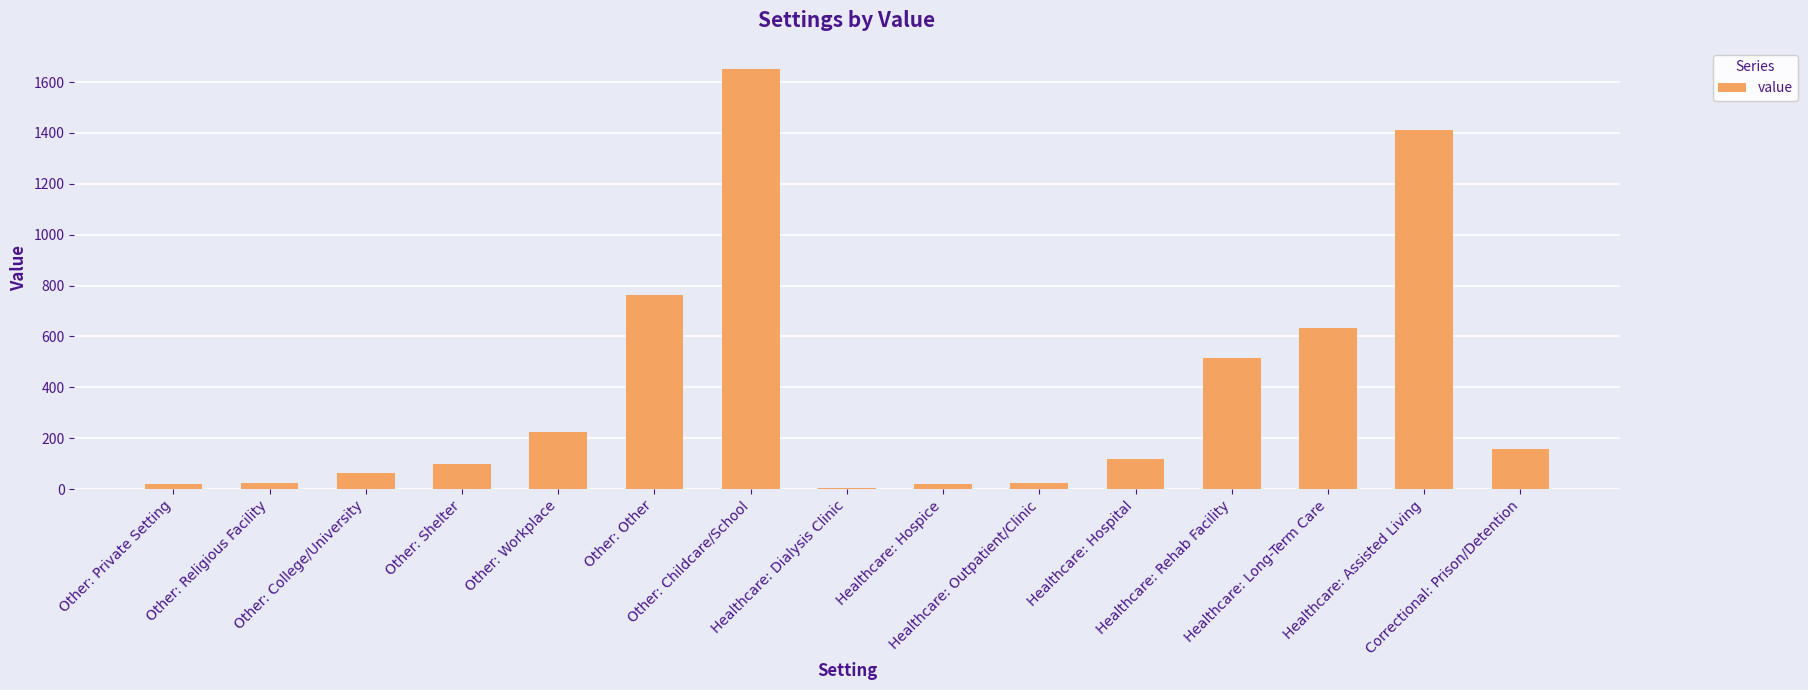

What is the difference between the second highest and minimum values?

1406